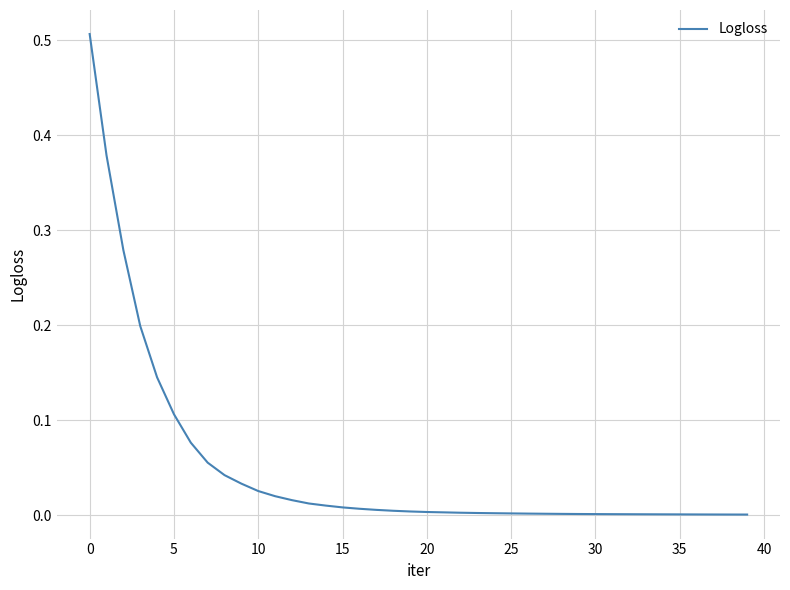

The value at 30 is 0.0. True or false?

True